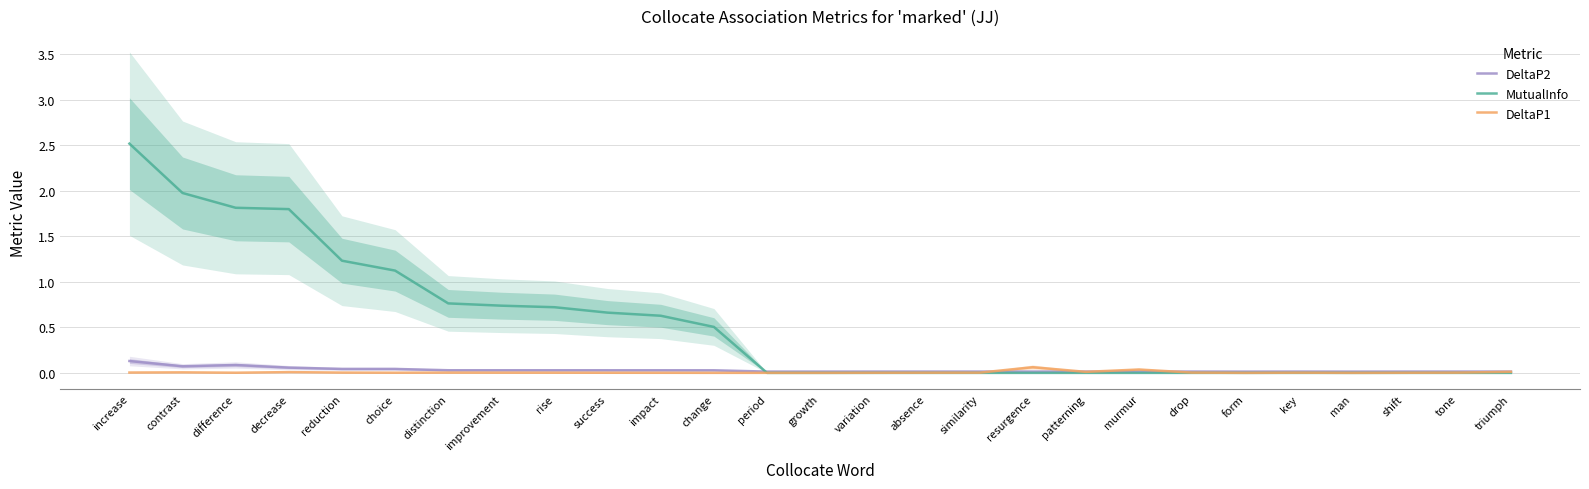

Reading left to right, what are all the values shown in this chart?

DeltaP2: 0.1	0.1	0.1	0.1	0.0	0.0	0.0	0.0	0.0	0.0	0.0	0.0	0.0	0.0	0.0	0.0	0.0	0.0	0.0	0.0	0.0	0.0	0.0	0.0	0.0	0.0	0.0
MutualInfo: 2.5	2.0	1.8	1.8	1.2	1.1	0.8	0.7	0.7	0.7	0.6	0.5	0.0	0.0	0.0	0.0	0.0	0.0	0.0	0.0	0.0	0.0	0.0	0.0	0.0	0.0	0.0
DeltaP1: 0.0	0.0	0.0	0.0	0.0	0.0	0.0	0.0	0.0	0.0	0.0	0.0	0.0	0.0	0.0	0.0	0.0	0.1	0.0	0.0	0.0	0.0	0.0	0.0	0.0	0.0	0.0